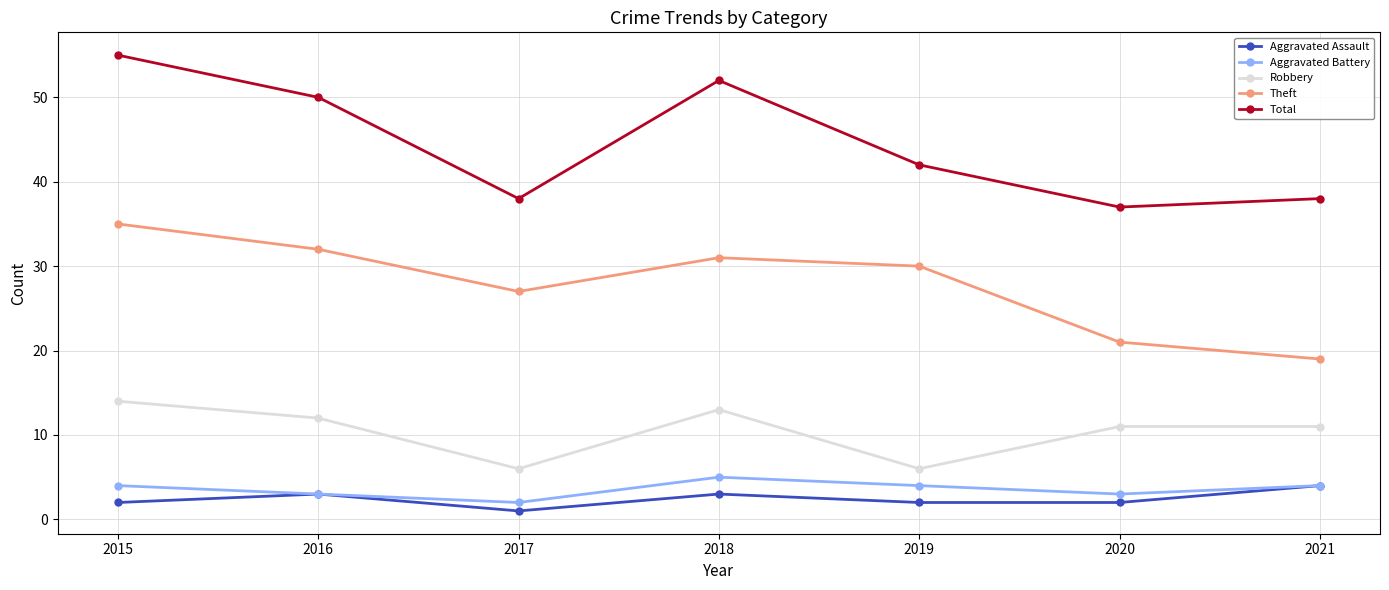

Is the value of Theft at 2019 greater than the value of Aggravated Assault at 2017?

Yes